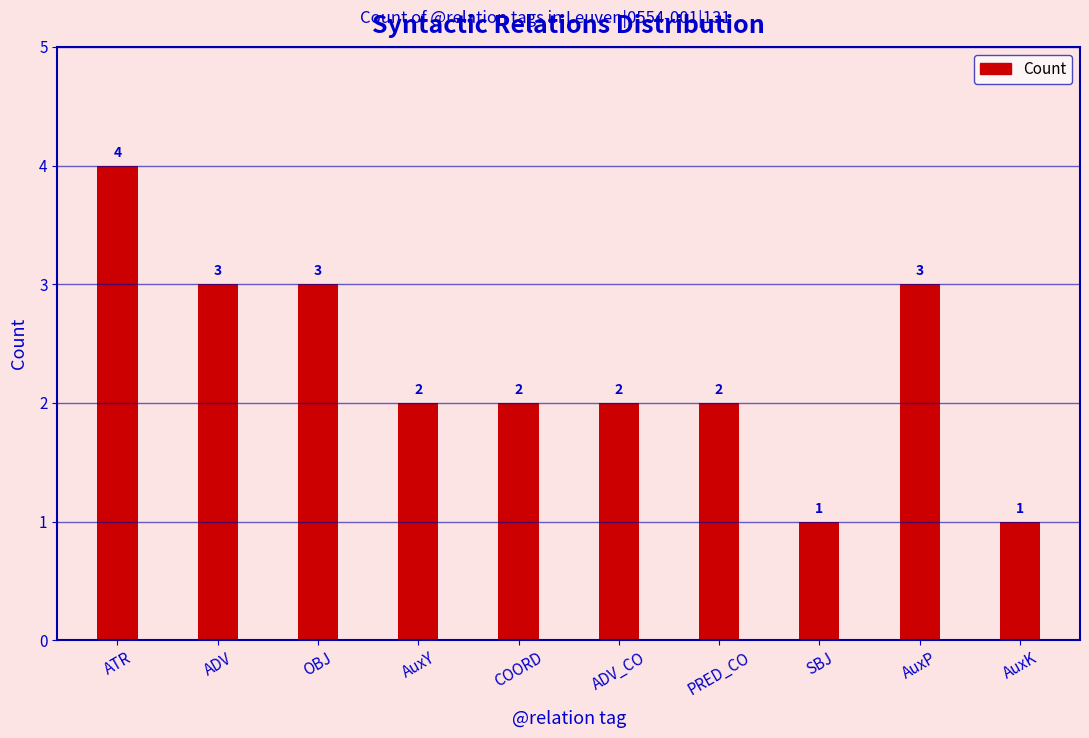

Reading left to right, extract all data points from this chart.

4	3	3	2	2	2	2	1	3	1